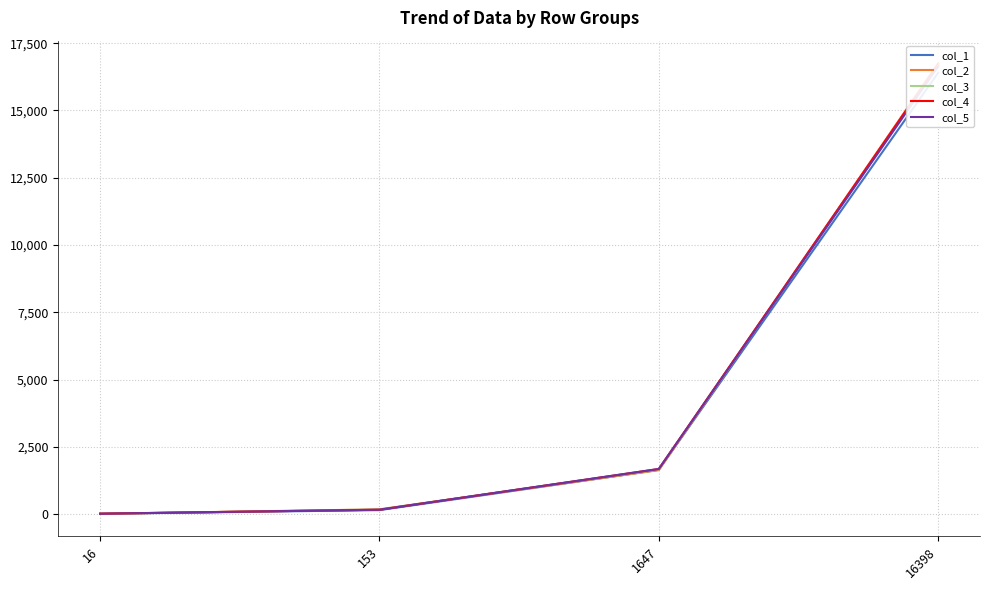

Reading left to right, list all the values displayed in this chart.

col_1: 16	153	1647	16398
col_2: 15	182	1640	16757
col_3: 13	178	1665	16679
col_4: 21	167	1680	16724
col_5: 19	167	1683	16633